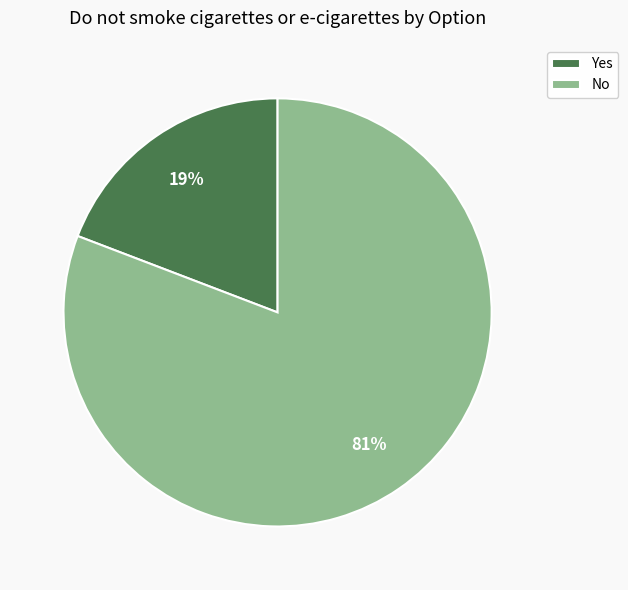

Which category has the biggest portion of the pie?

No